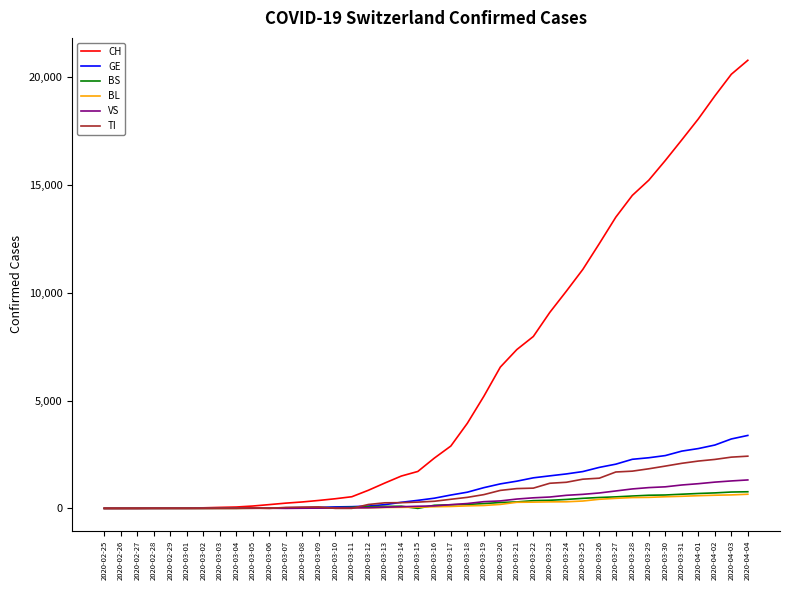

What is the maximum value for GE?

3384